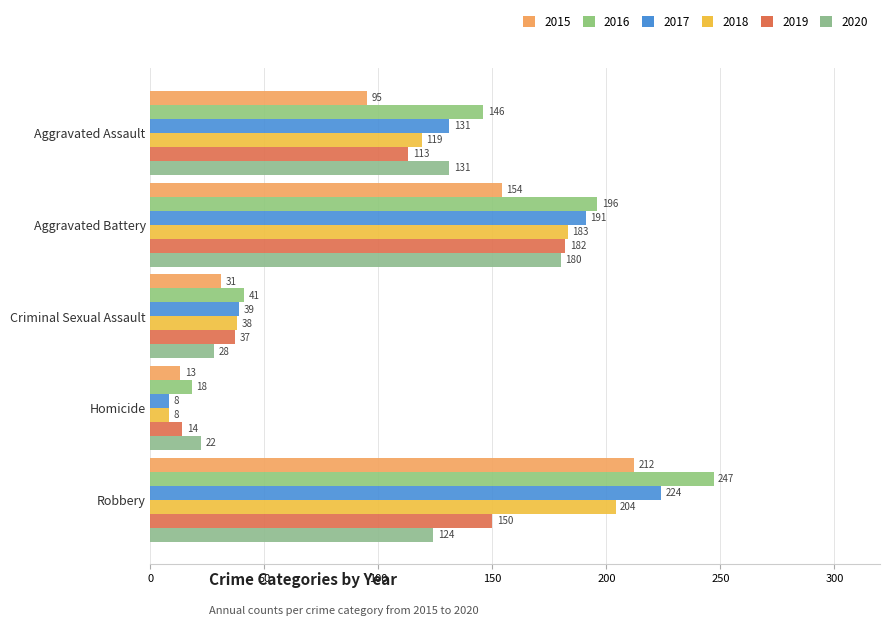

How many data points in 2015 are less than 95?

2